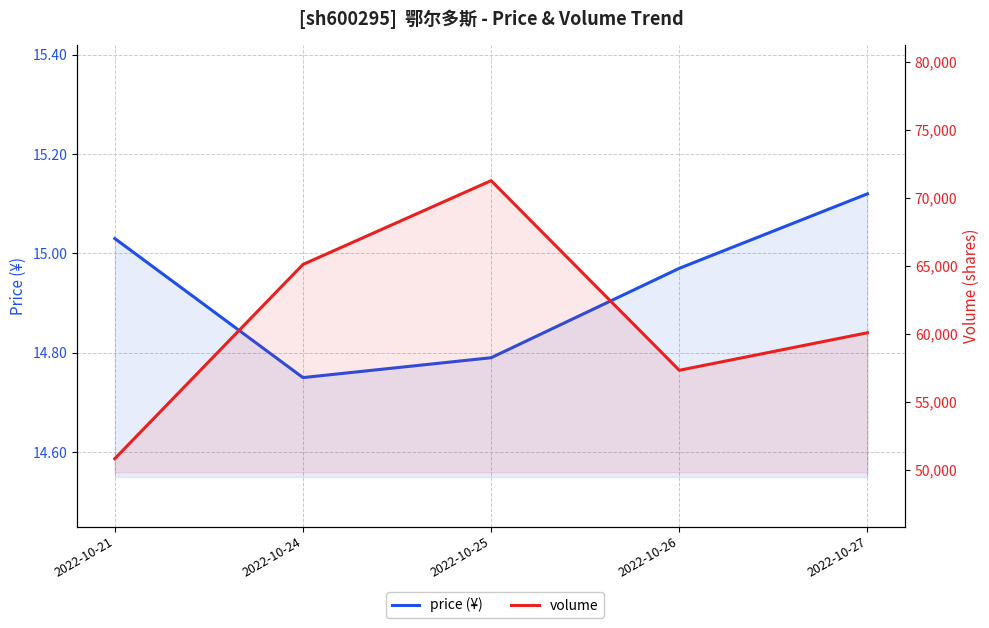

Reading left to right, what are all the values shown in this chart?

price (¥): 2022-10-21=15.0	2022-10-24=14.8	2022-10-25=14.8	2022-10-26=15.0	2022-10-27=15.1
volume: 2022-10-21=50800.0	2022-10-24=65096.0	2022-10-25=71266.0	2022-10-26=57306.0	2022-10-27=60069.0